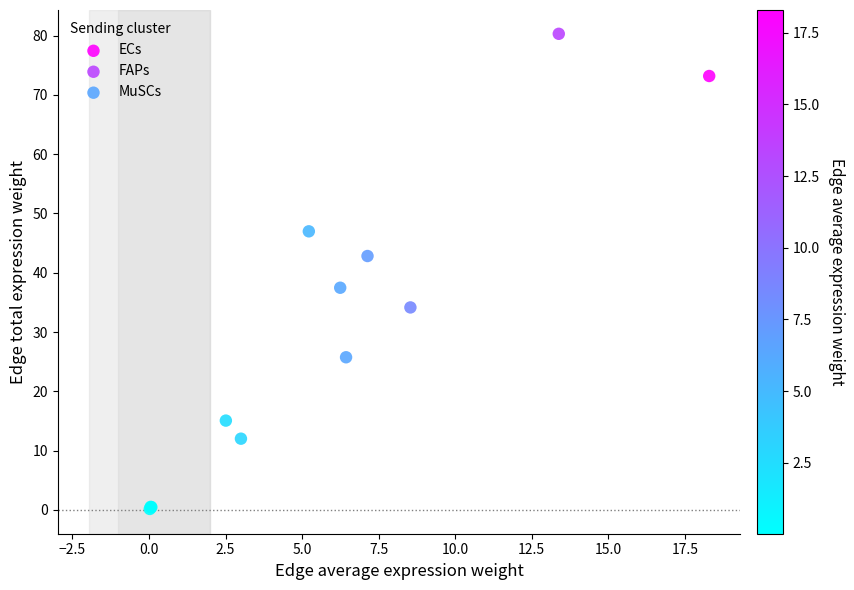

Which series has the widest spread of Y values?

FAPs